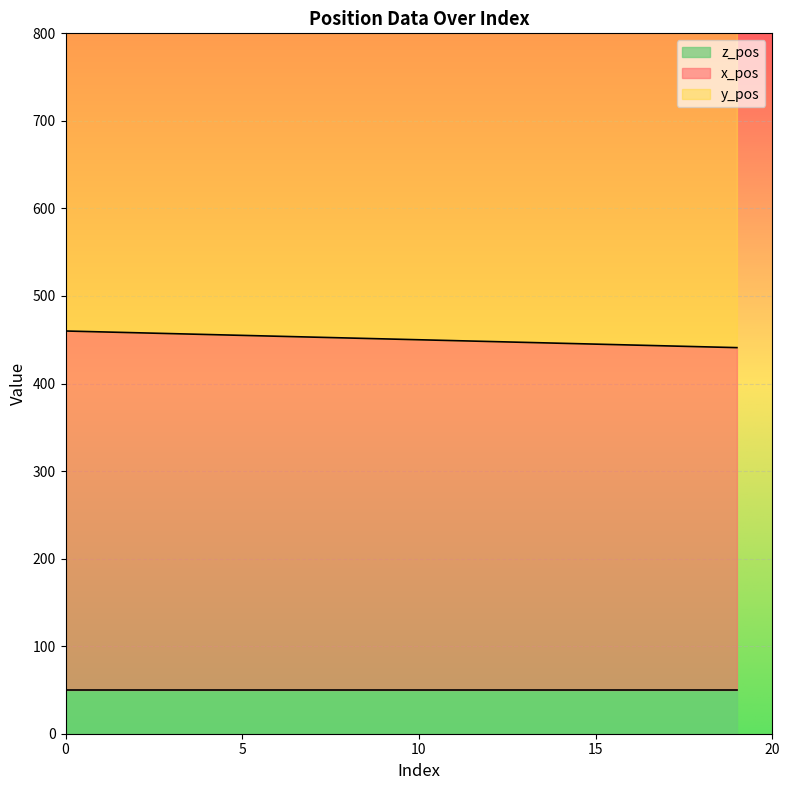

Which series has the largest total across all categories?

y_pos